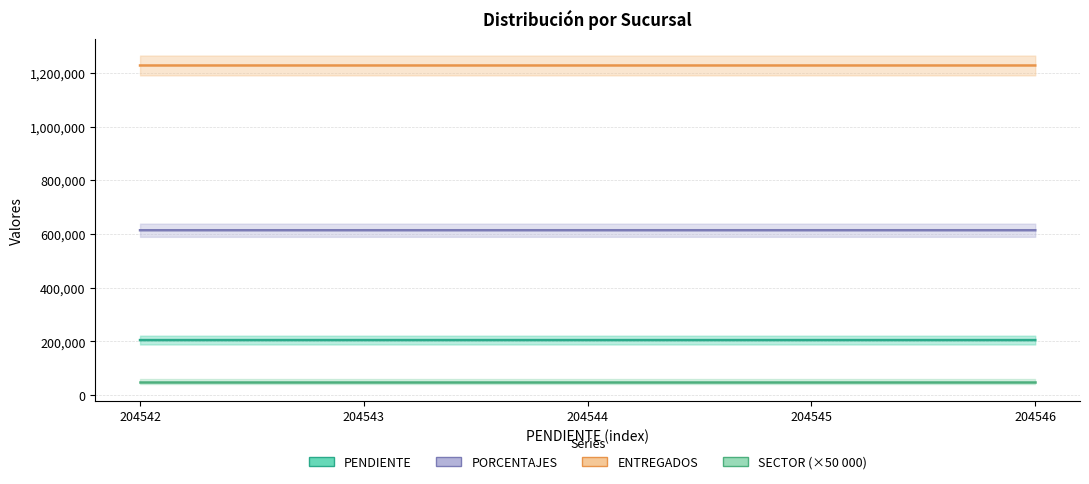

Which has a higher value, 204543 or 204546?

204546